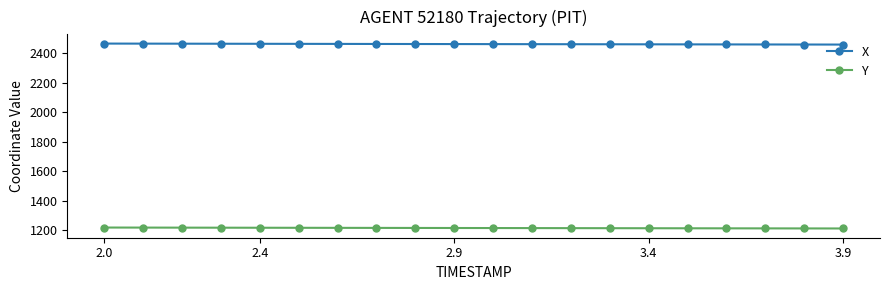

What is the sum of all X values?

49273.8